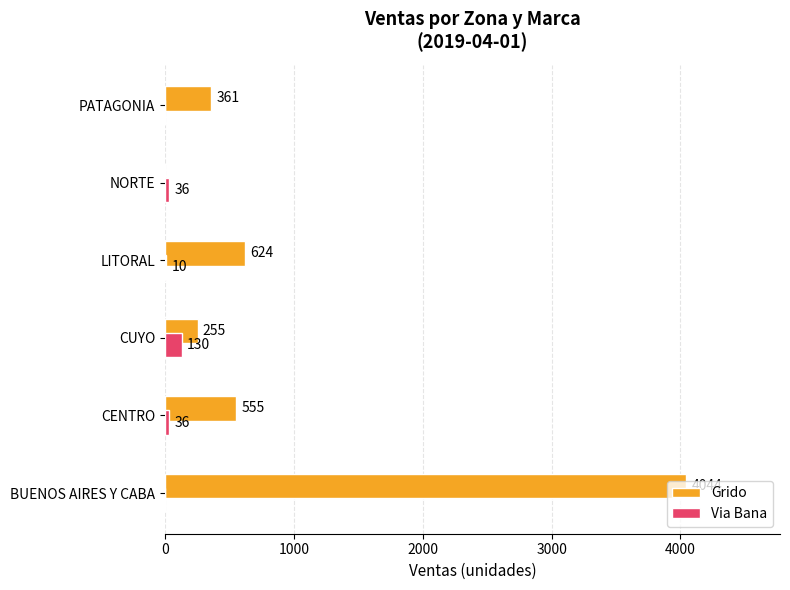

Which series changed the most between CUYO and LITORAL?

Grido